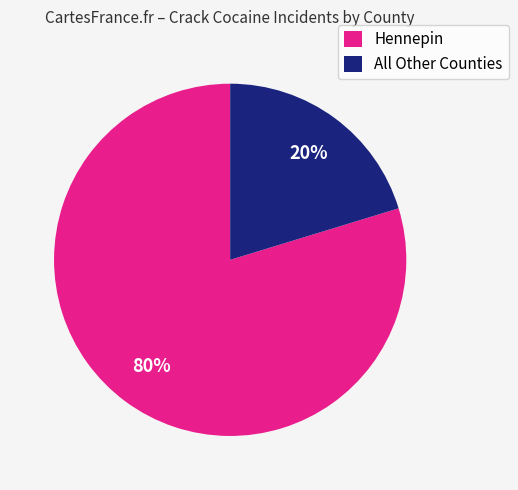

Rank the categories by value from lowest to highest.

All Other Counties, Hennepin